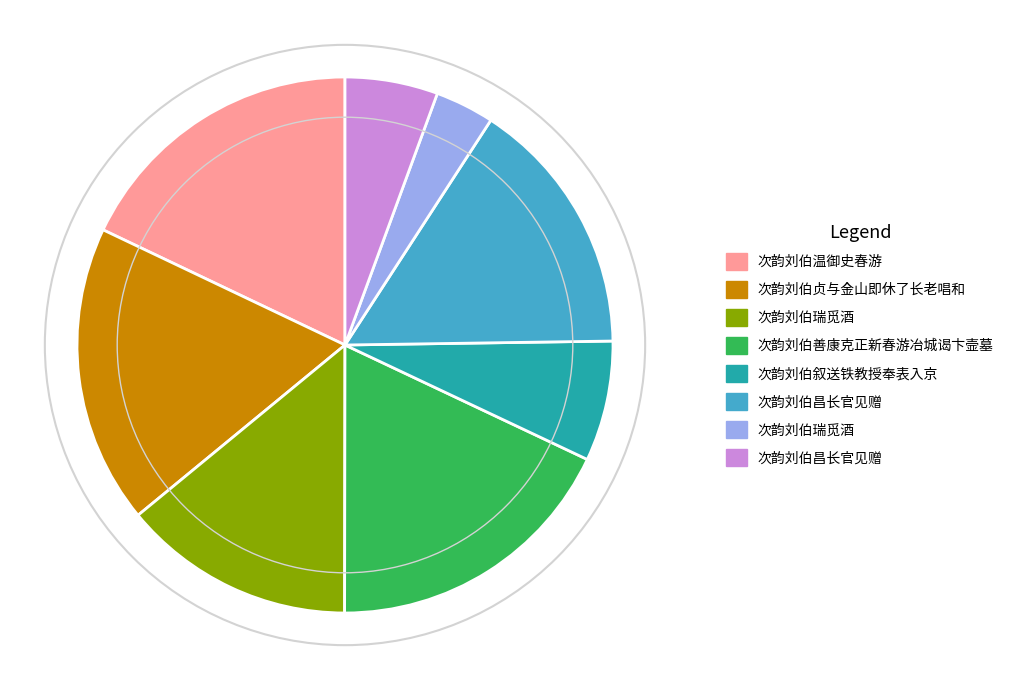

Is there any slice that represents more than half of the pie?

No